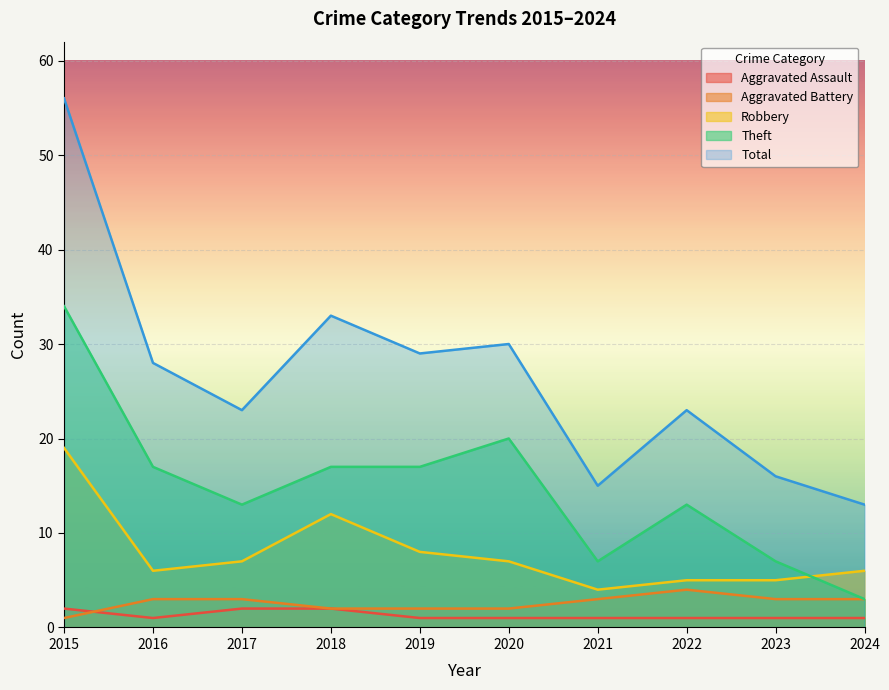

What is the difference between the second highest and second lowest values in the Theft series?

13